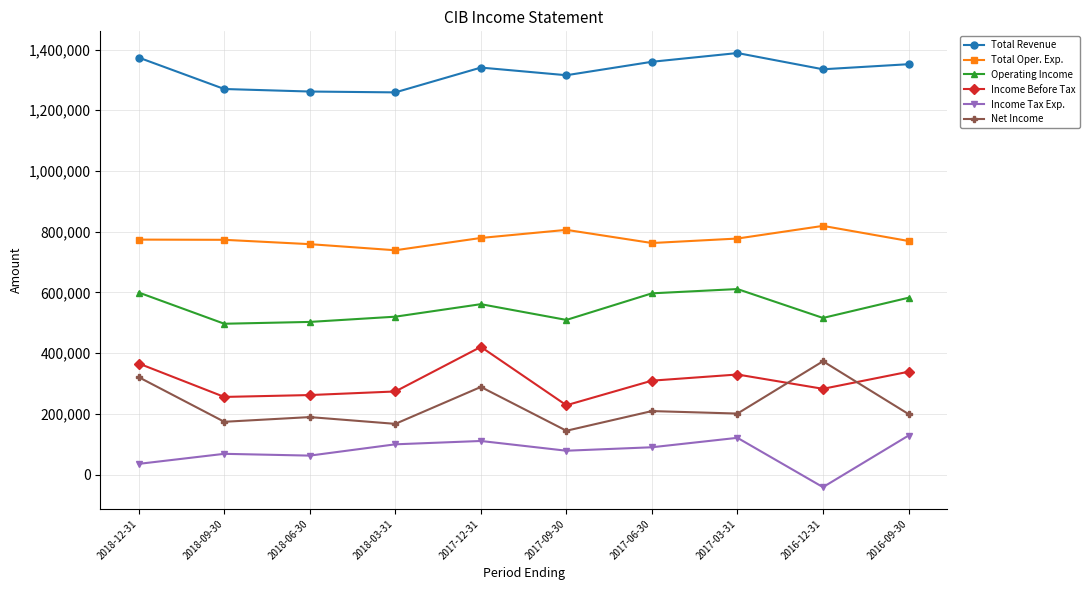

Does the chart display data point markers on the line(s)?

Yes